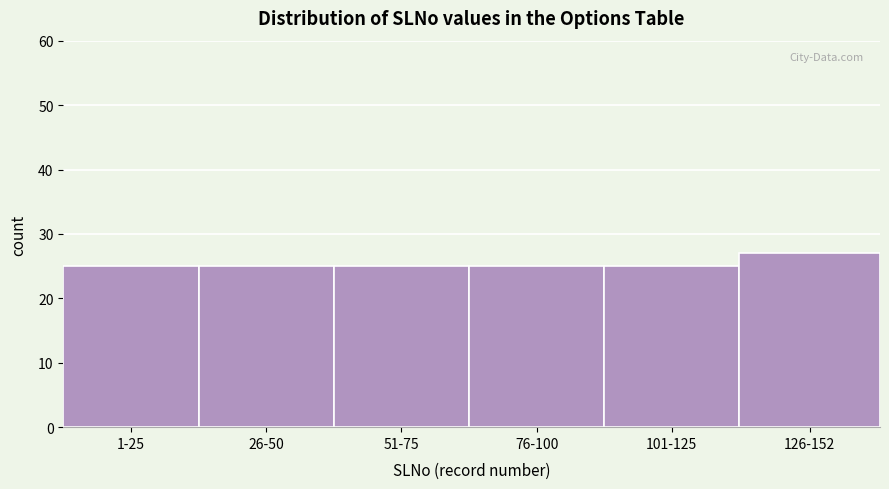

Reading right to left, extract all data points from this chart.

27	25	25	25	25	25